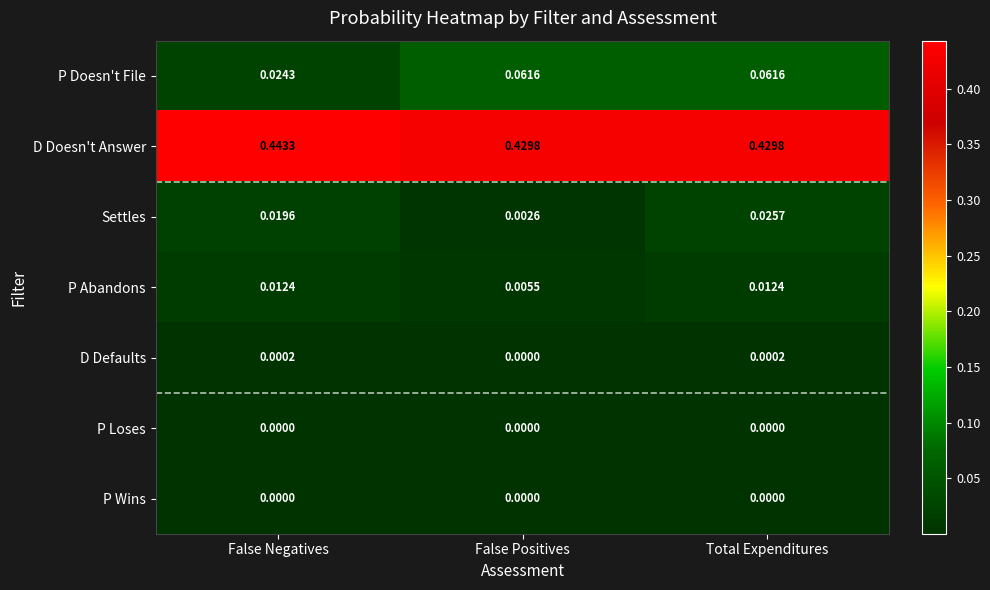

What is the total value across all series at Total Expenditures?

0.5